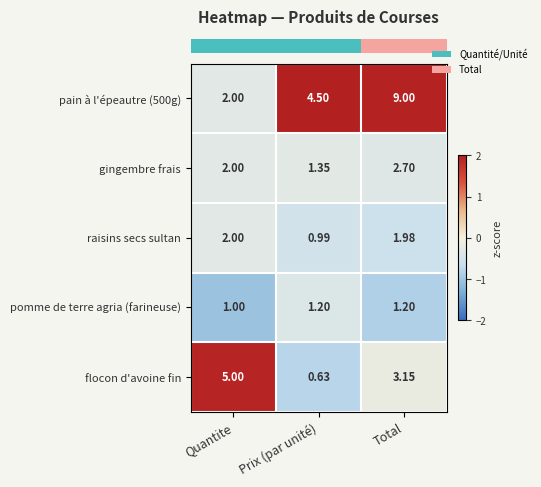

At Total, list the series in order from smallest to largest.

pomme de terre agria (farineuse), raisins secs sultan, gingembre frais, flocon d'avoine fin, pain à l'épeautre (500g)